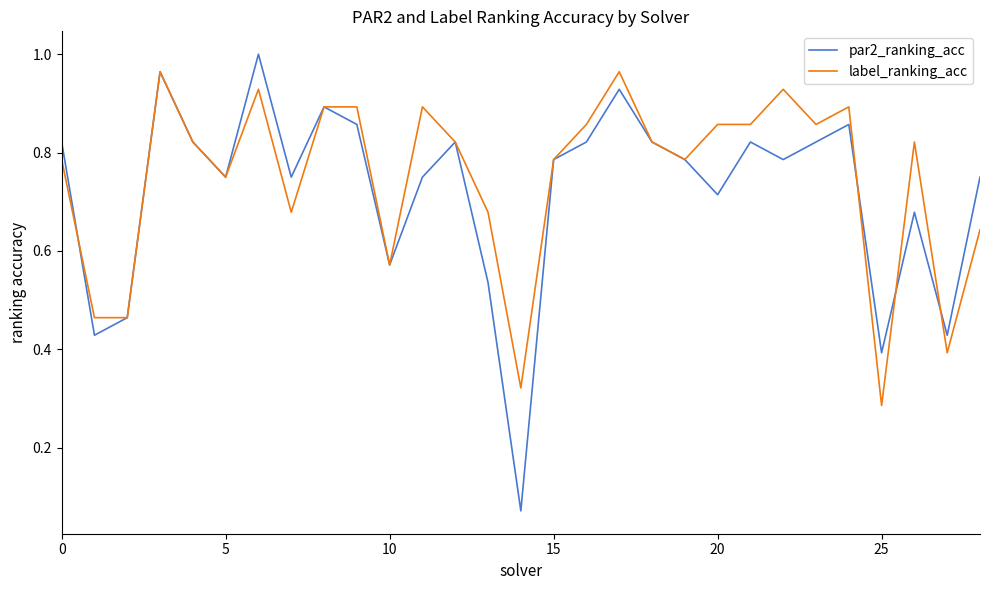

What is the sum of all par2_ranking_acc values?

20.9